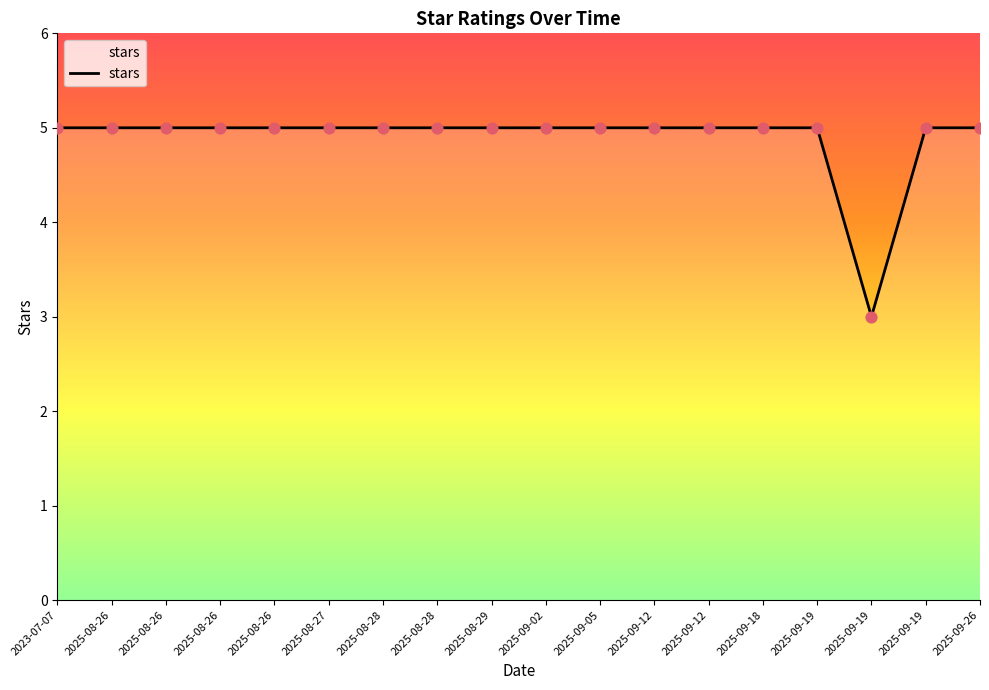

Between 2025-09-26 and 2025-08-26, which is larger?

2025-09-26